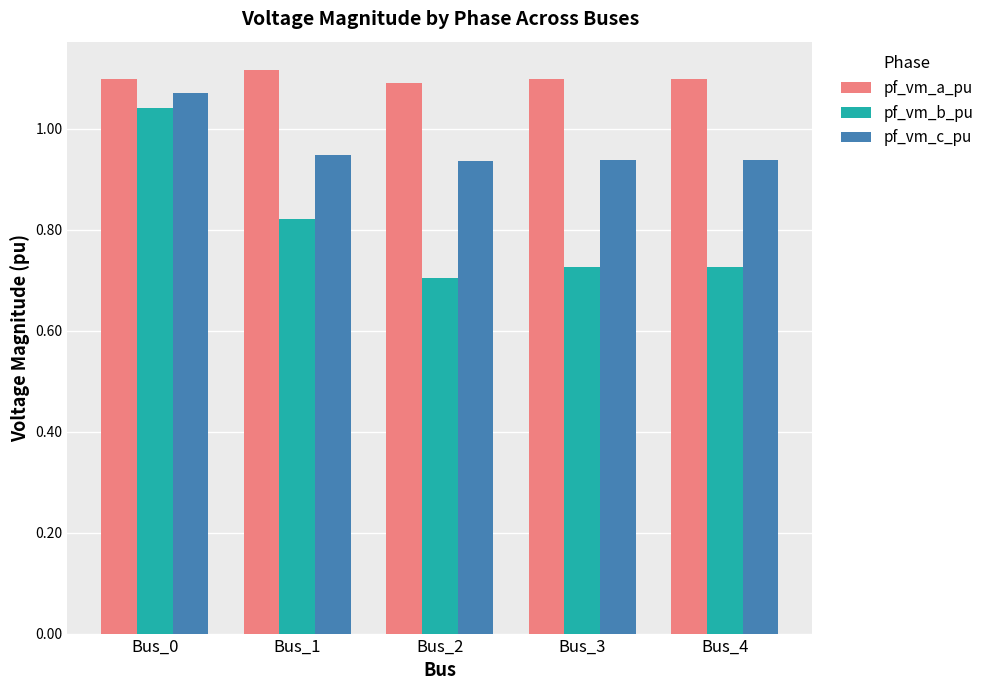

What is the sum of the pf_vm_c_pu values at Bus_2 and Bus_1?

1.9